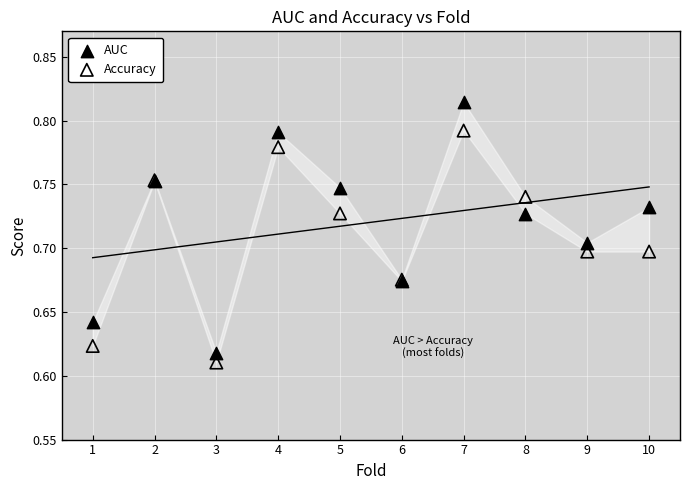

Which series has the widest spread of Y values?

AUC